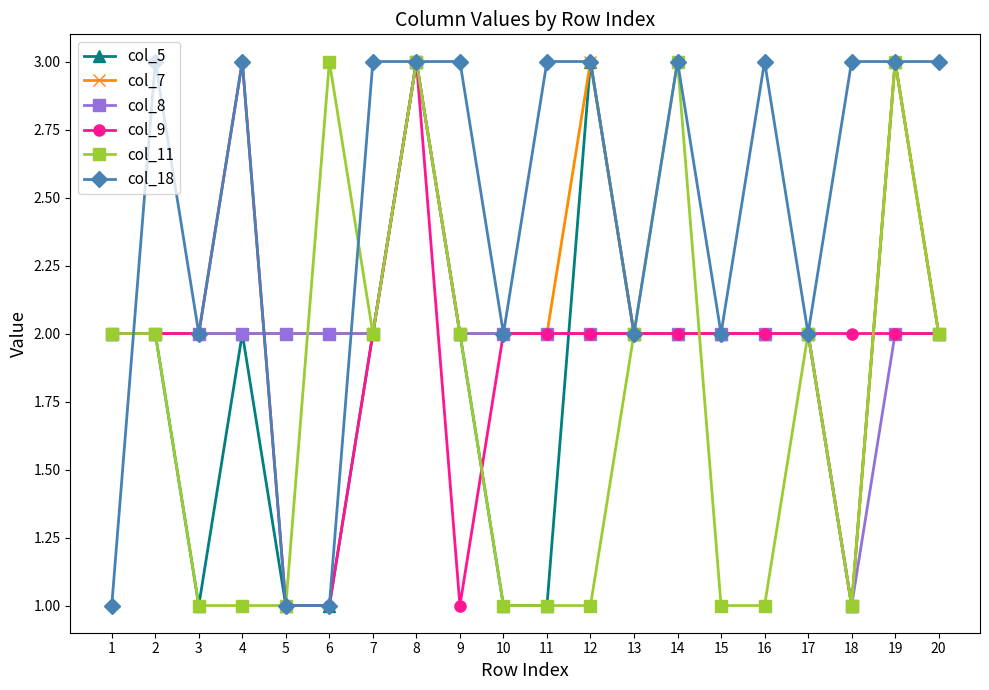

How many data points in col_18 are less than 3?

8